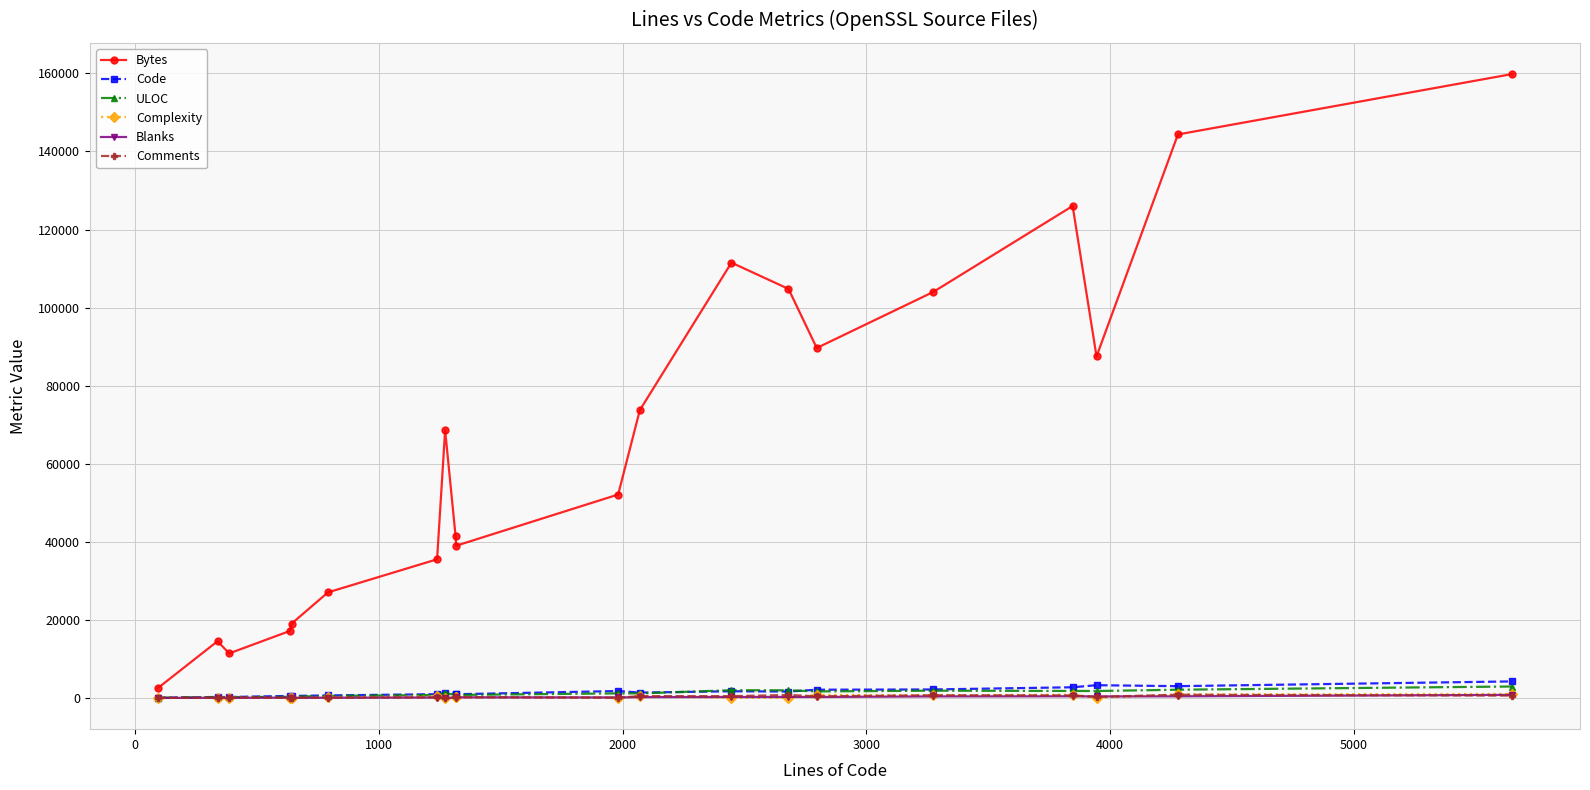

Which series has the largest total across all categories?

Bytes